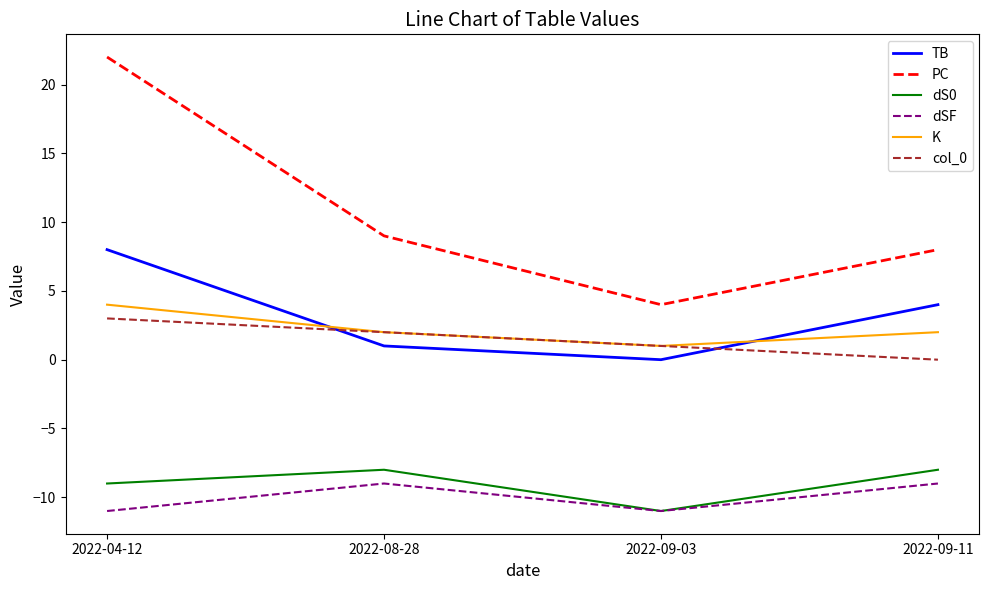

True or false: TB and dS0 intersect in this chart.

False